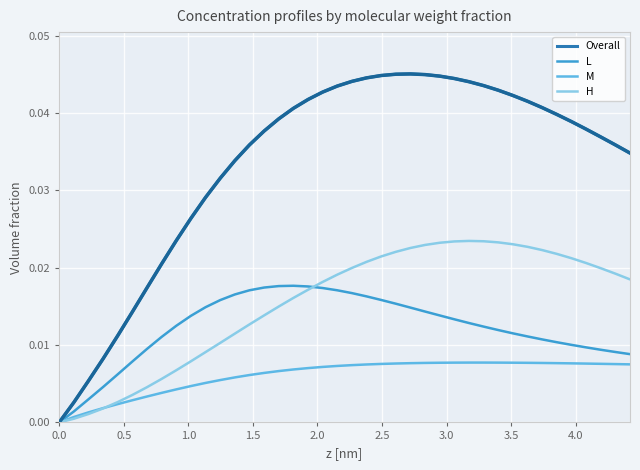

Which series has the largest total across all categories?

Overall